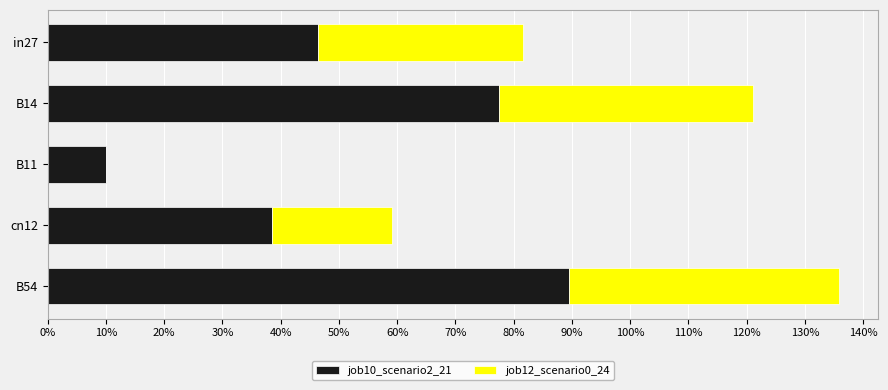

What are all the series names shown in the legend?

job10_scenario2_21, job12_scenario0_24